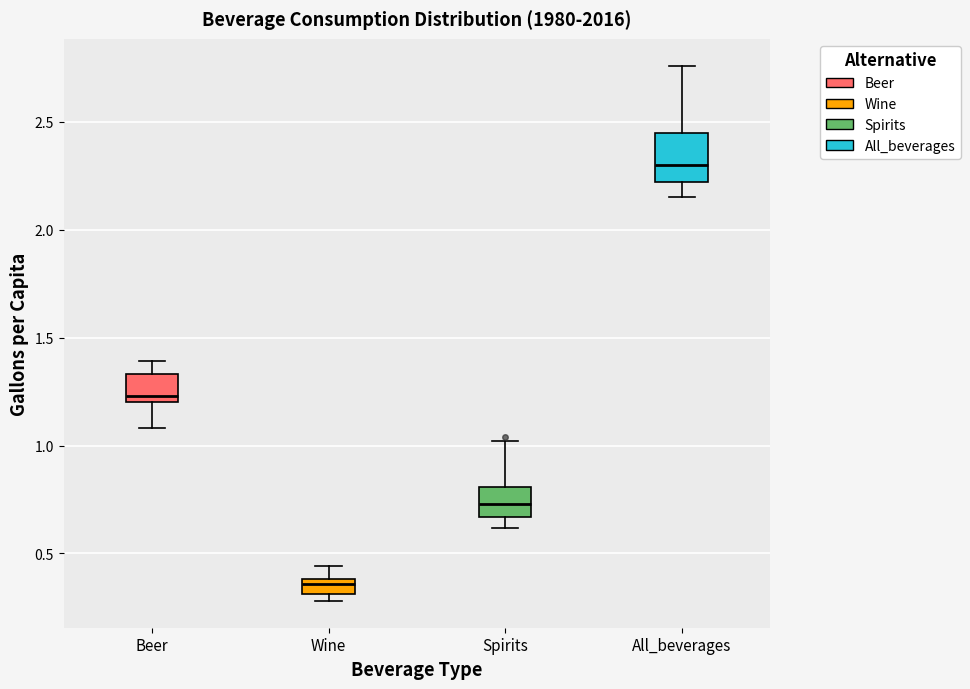

Which box has the highest median line?

All_beverages